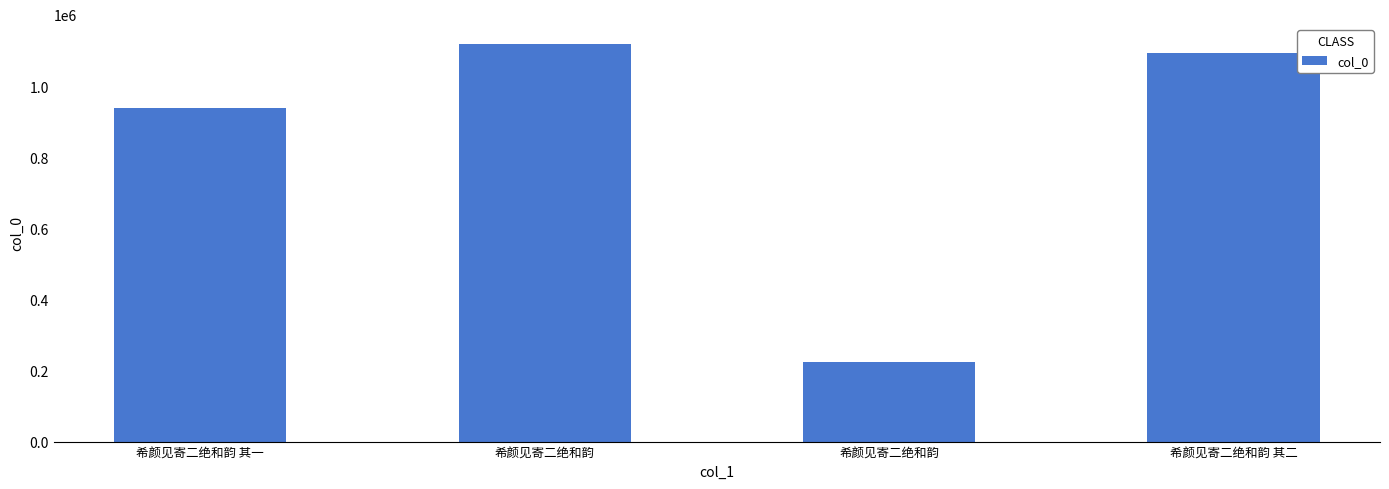

Rank the categories by value from highest to lowest.

希颜见寄二绝和韵, 希颜见寄二绝和韵 其二, 希颜见寄二绝和韵 其一, 希颜见寄二绝和韵